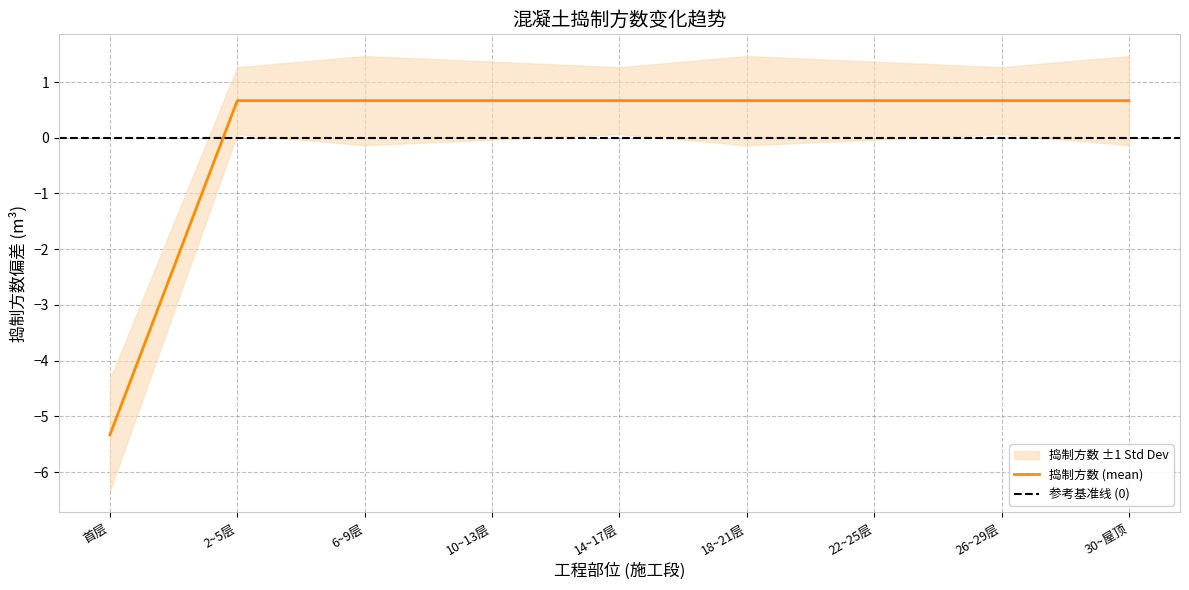

What is the highest value of the 捣制方数 (mean) series?

0.7